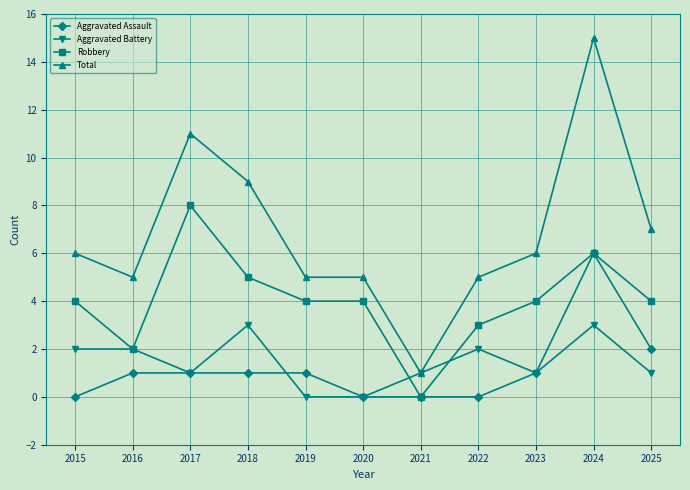

What is the sum of all Aggravated Assault values?

13